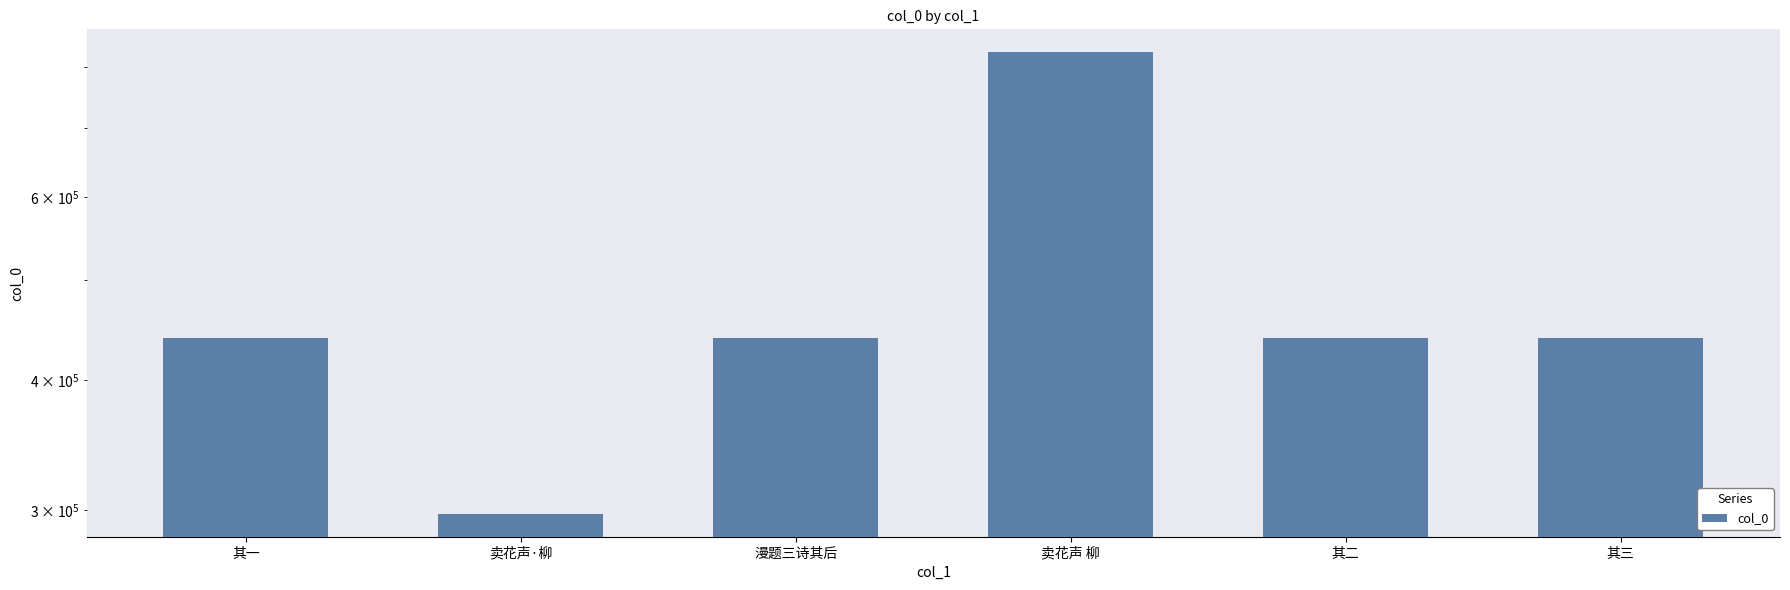

What is the label of the 2nd bar from the right?

其二